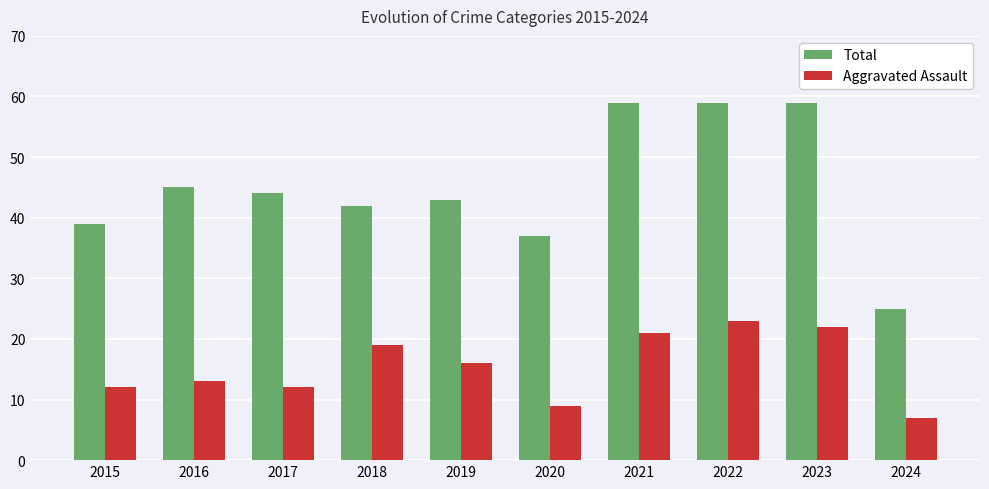

What are all the series names shown in the legend?

Total, Aggravated Assault